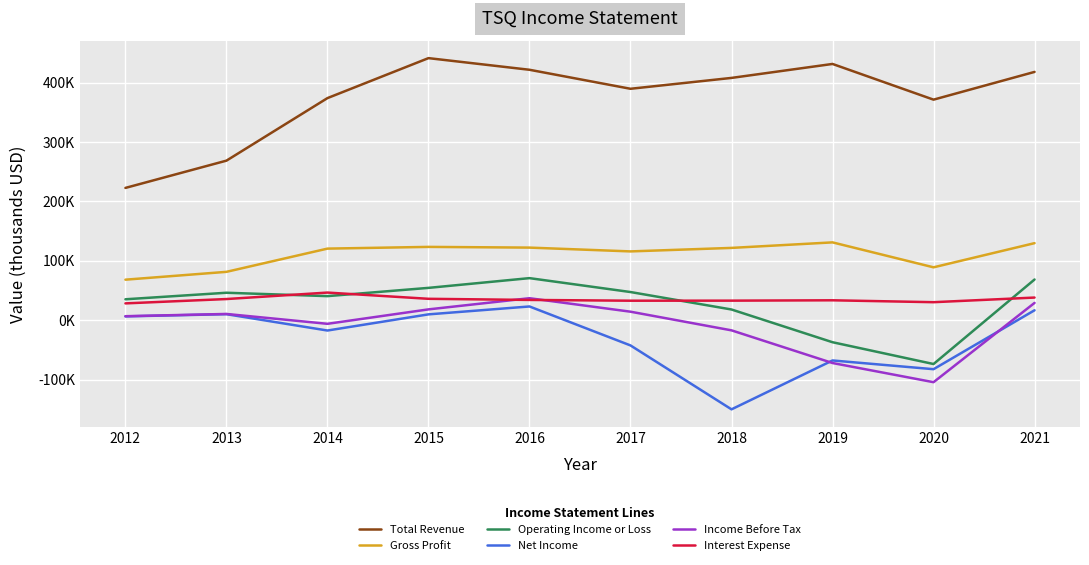

Rank the series by their maximum value, from highest to lowest.

Total Revenue, Gross Profit, Operating Income or Loss, Interest Expense, Income Before Tax, Net Income